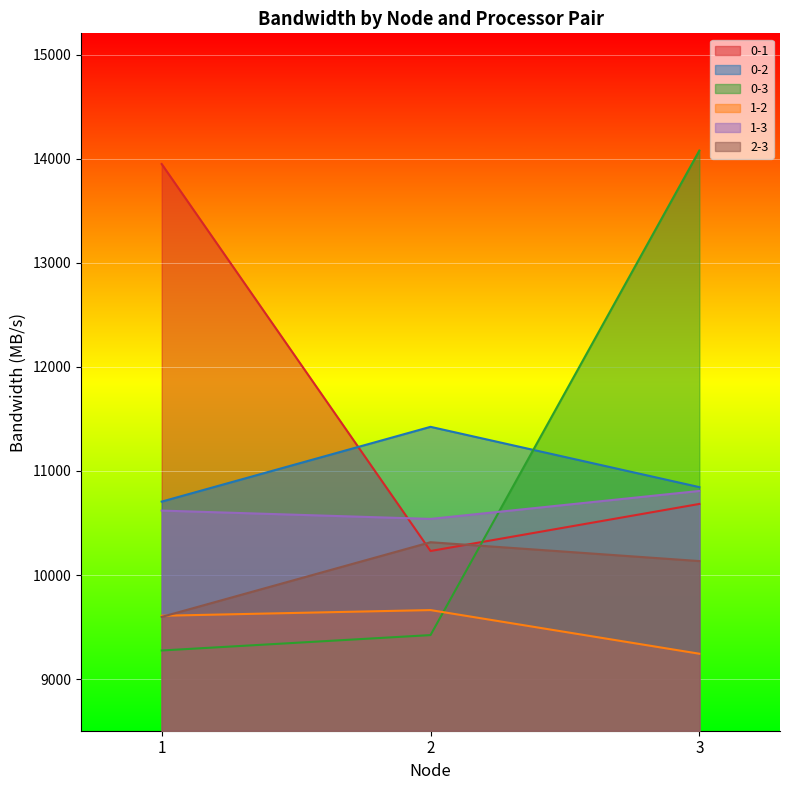

Does the chart display data point markers on the line(s)?

No